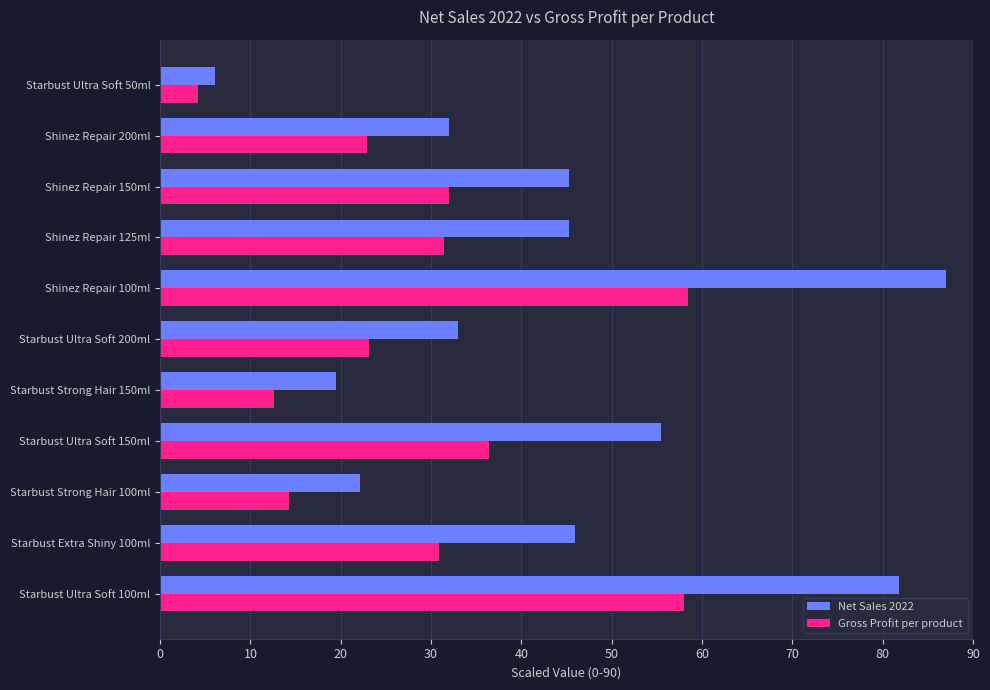

What is the smallest value displayed?

4.2